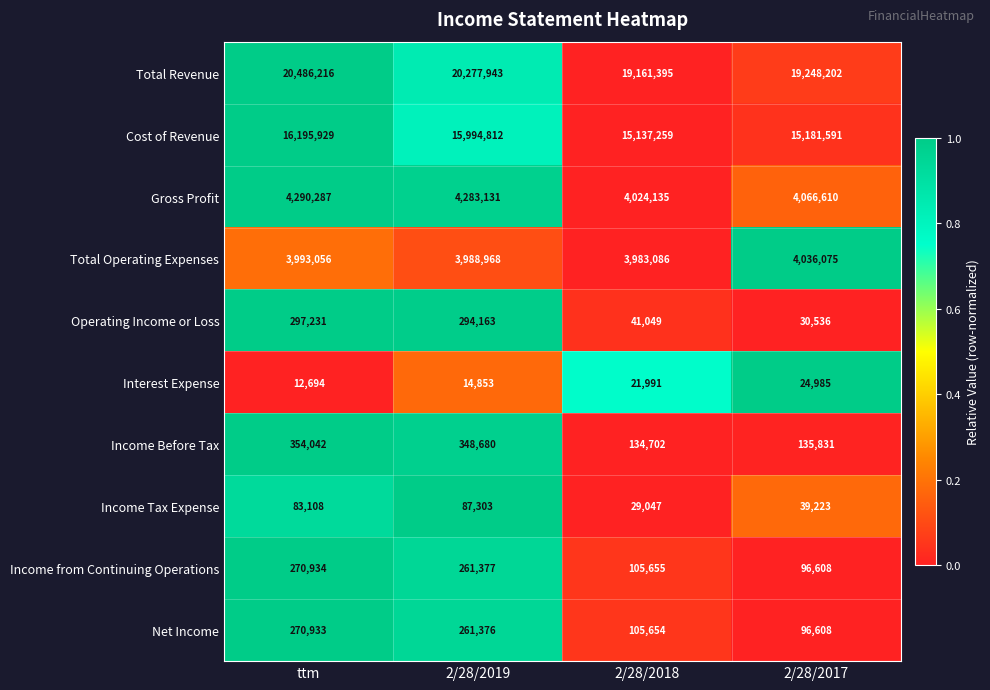

How many distinct data groups are displayed?

10